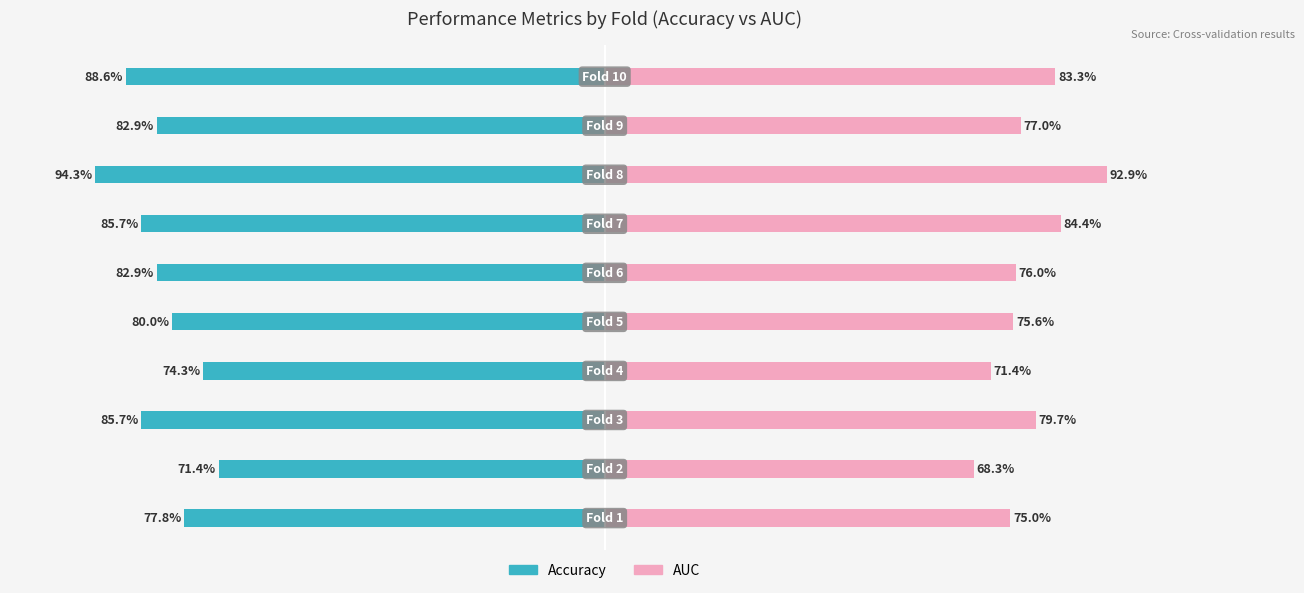

What are all the series names shown in the legend?

Accuracy, AUC